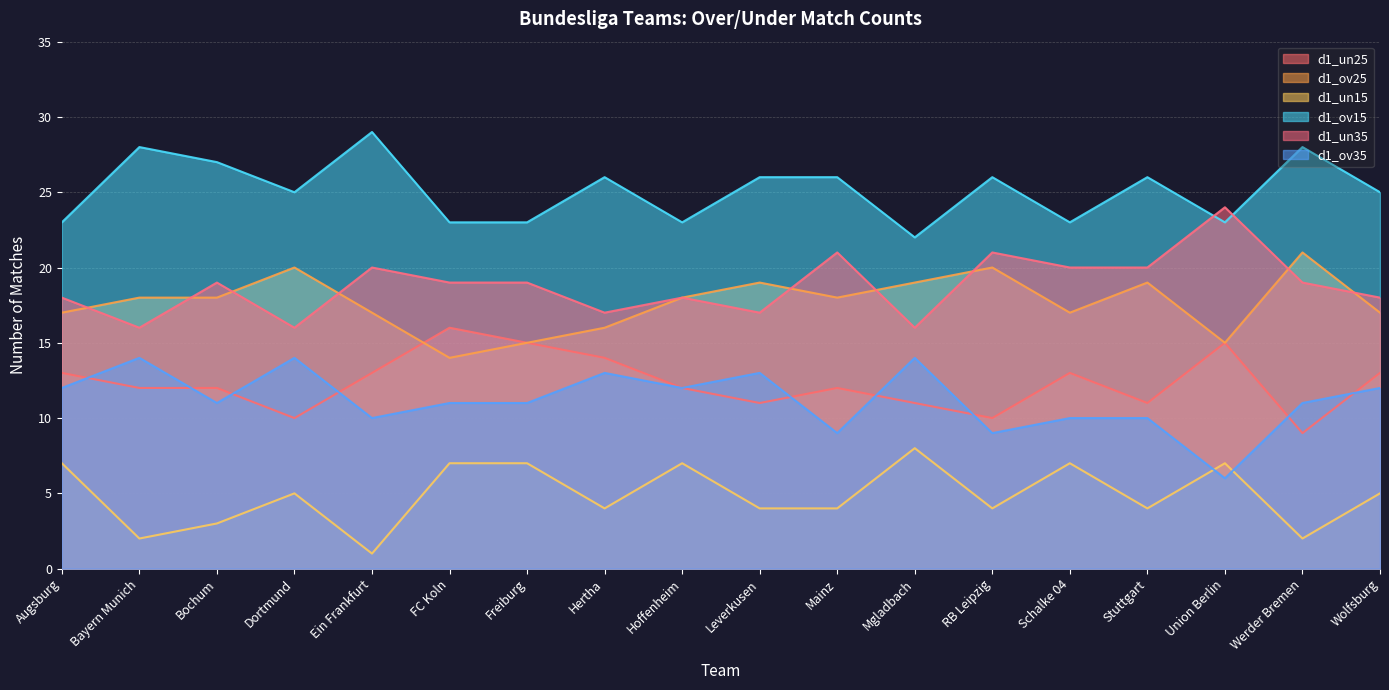

True or false: d1_ov35 and d1_ov25 intersect in this chart.

False